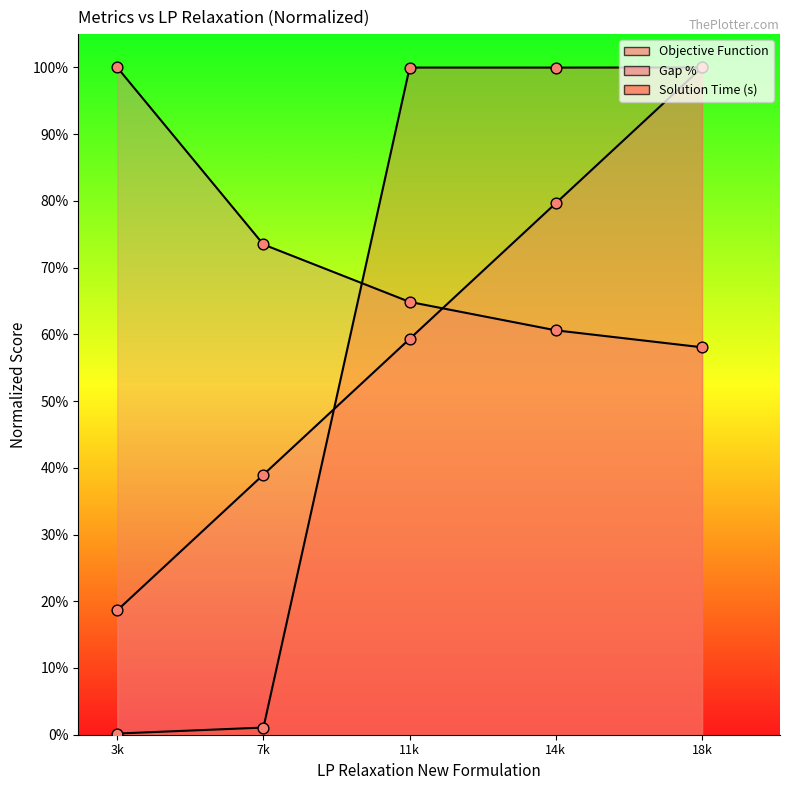

Is the value of Gap % at 3k greater than the value of Objective Function at 3k?

Yes